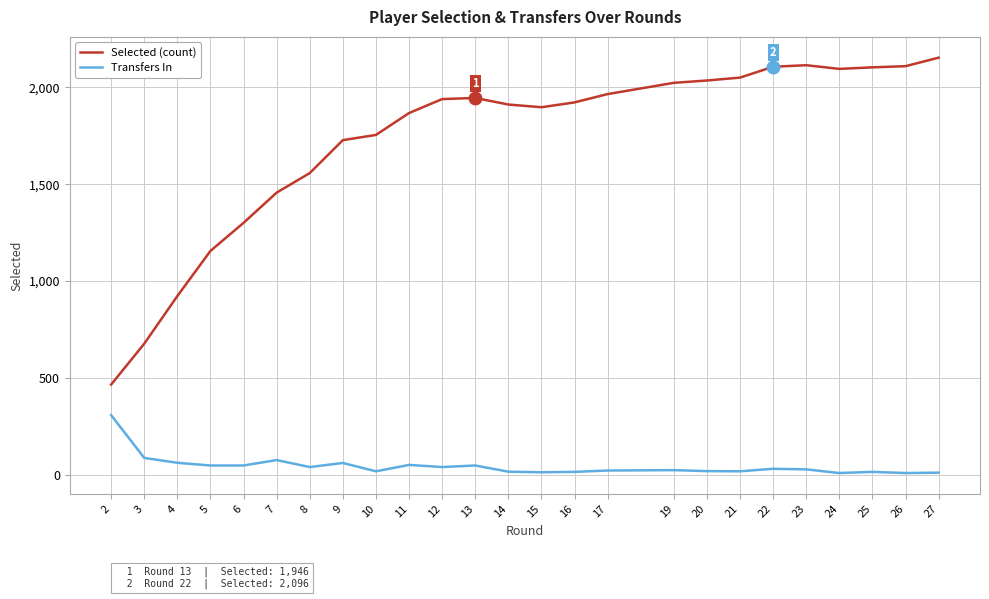

How many lines are shown in the chart?

2